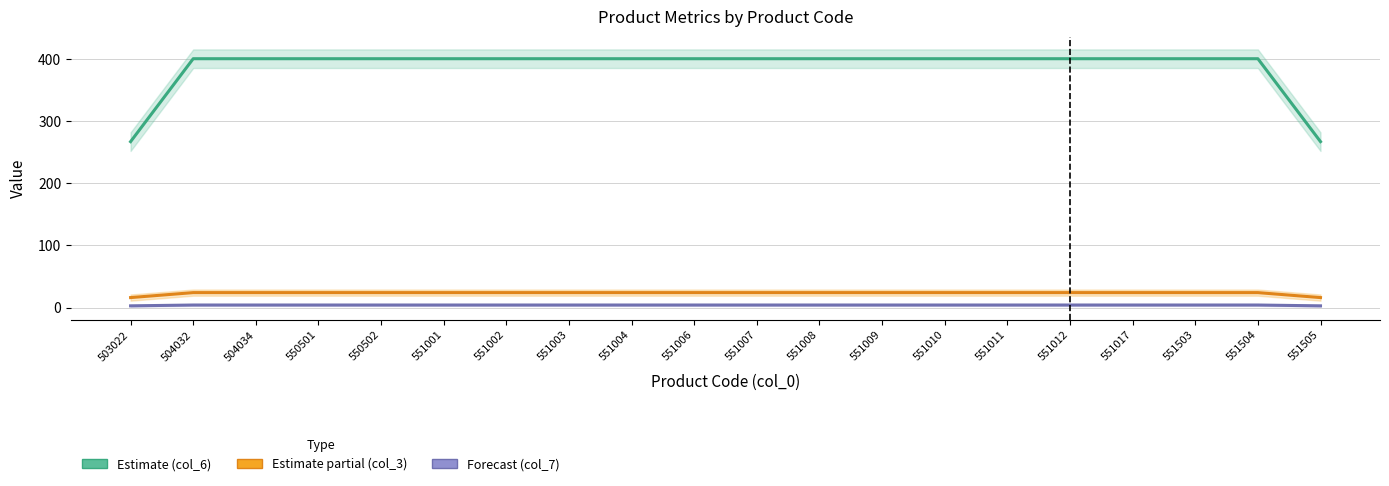

What is the lowest value of the Estimate (col_6) series?

267.3